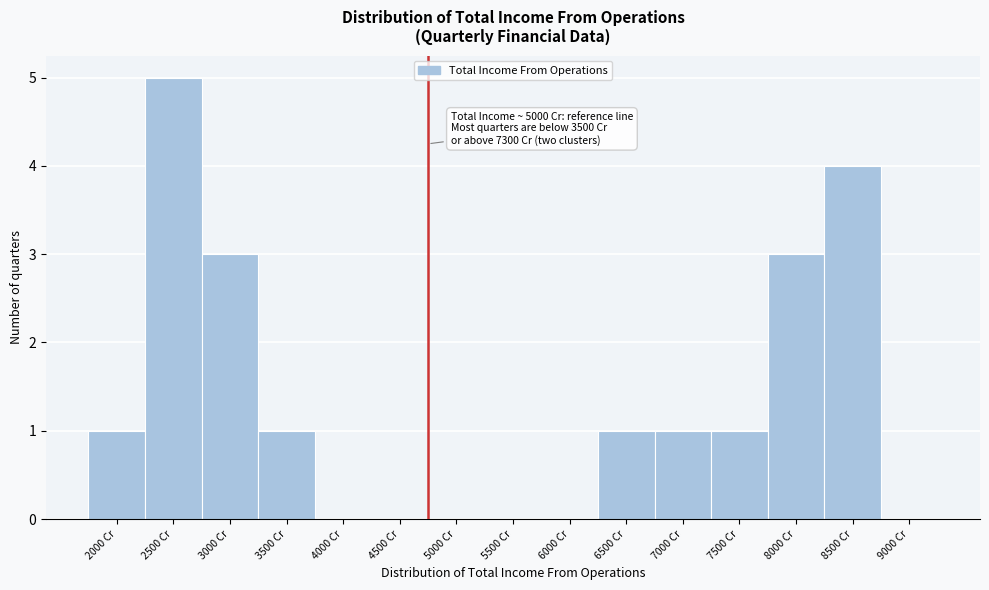

Reading right to left, what are all the values shown in this chart?

9000 Cr=0	8500 Cr=4	8000 Cr=3	7500 Cr=1	7000 Cr=1	6500 Cr=1	6000 Cr=0	5500 Cr=0	5000 Cr=0	4500 Cr=0	4000 Cr=0	3500 Cr=1	3000 Cr=3	2500 Cr=5	2000 Cr=1